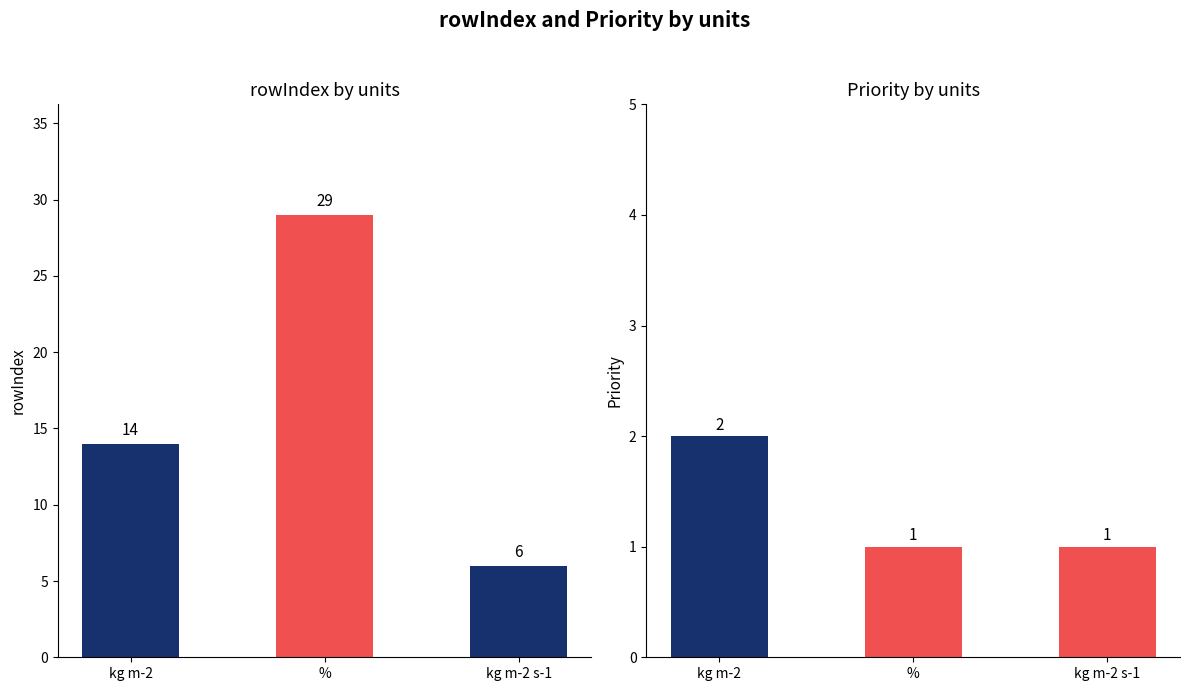

Where does the rowIndex series first go above 14?

%